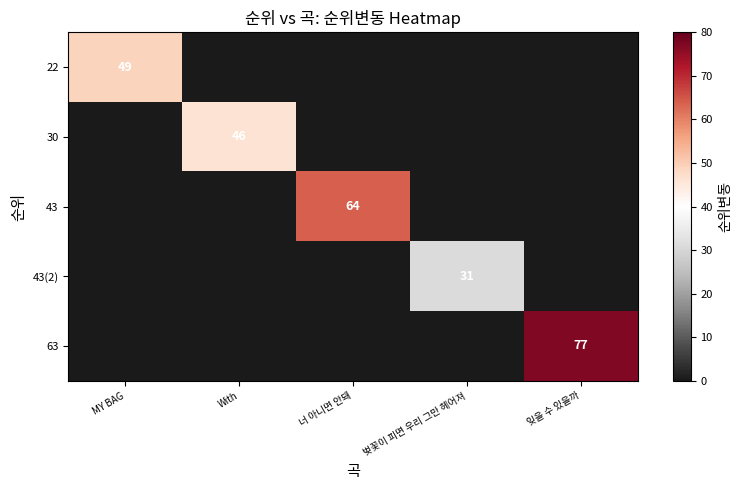

Between 잊을 수 있을까 and 너 아니면 안돼, which is larger?

잊을 수 있을까